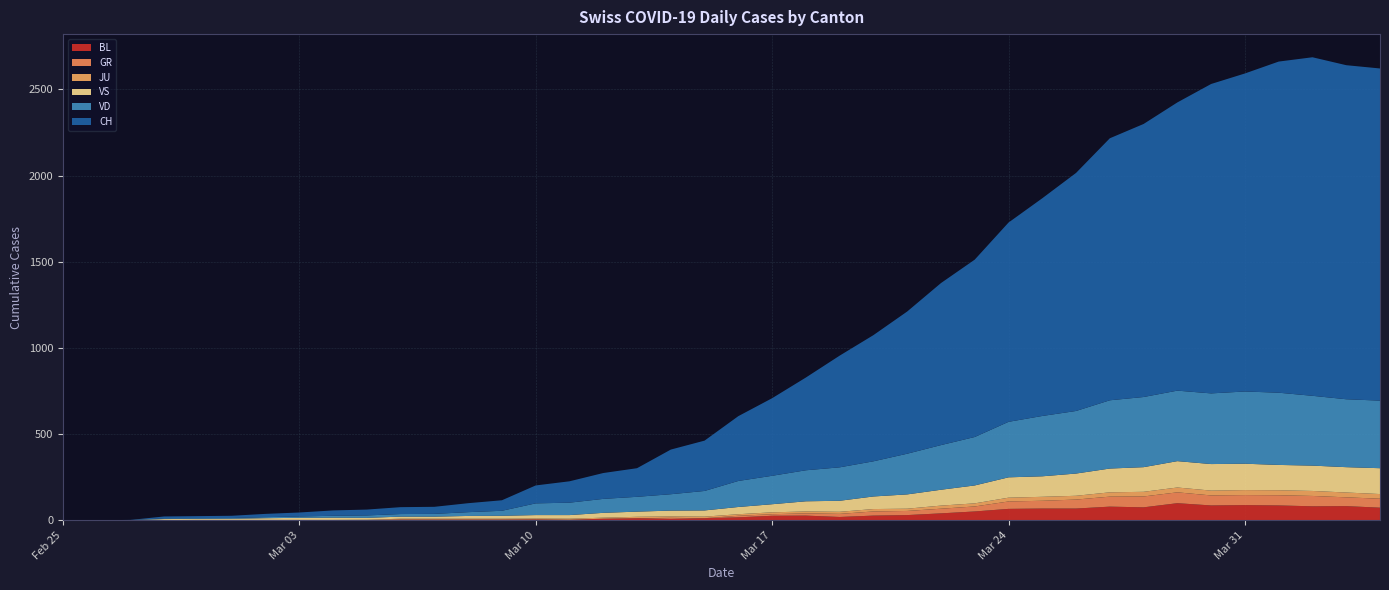

Reading right to left, what are all the values shown in this chart?

BL: 73	82	81	86	88	86	99	75	79	68	68	66	51	40	30	27	19	27	26	17	12	8	12	9	3	5	4	4	4	4	1	1	1	1	1	1	0	0	0	0
GR: 52	51	60	59	58	58	63	63	58	52	45	43	29	27	24	24	18	13	9	9	0	6	0	0	0	0	0	0	0	0	0	0	0	0	0	0	0	0	0	0
JU: 27	28	29	29	29	28	28	27	25	22	23	22	18	18	13	14	12	11	11	9	9	8	8	6	6	5	5	5	5	5	2	1	1	1	1	1	1	1	0	0
VD: 392	394	405	419	419	410	409	407	396	363	350	322	281	259	236	204	194	180	165	151	113	95	86	81	72	68	29	22	16	15	14	11	8	6	4	4	4	0	0	0
VS: 150	147	147	147	153	154	153	143	138	129	119	118	104	92	83	73	64	59	47	42	36	34	30	28	21	20	17	16	12	12	11	13	12	10	7	6	6	0	0	0
CH: 1927	1938	1964	1921	1845	1795	1672	1584	1520	1381	1263	1156	1029	940	825	732	648	538	450	376	292	259	166	150	124	104	61	52	41	40	34	31	23	19	13	12	11	1	0	0